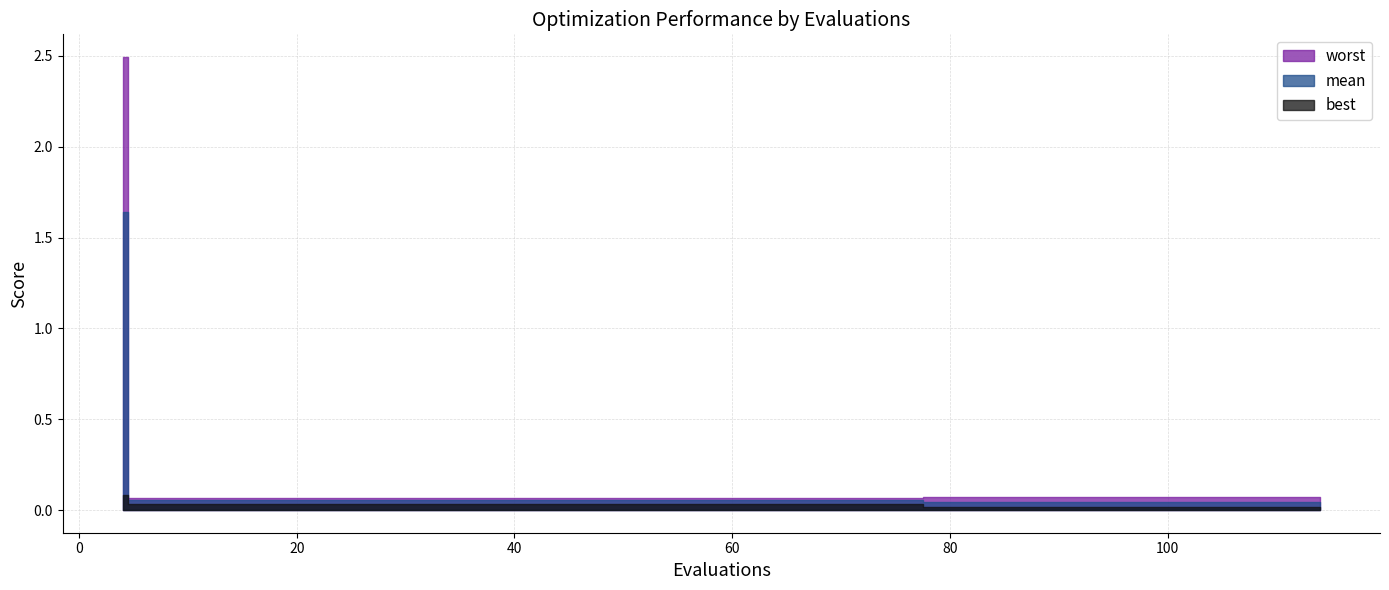

What is the maximum value shown in the chart?

2.5